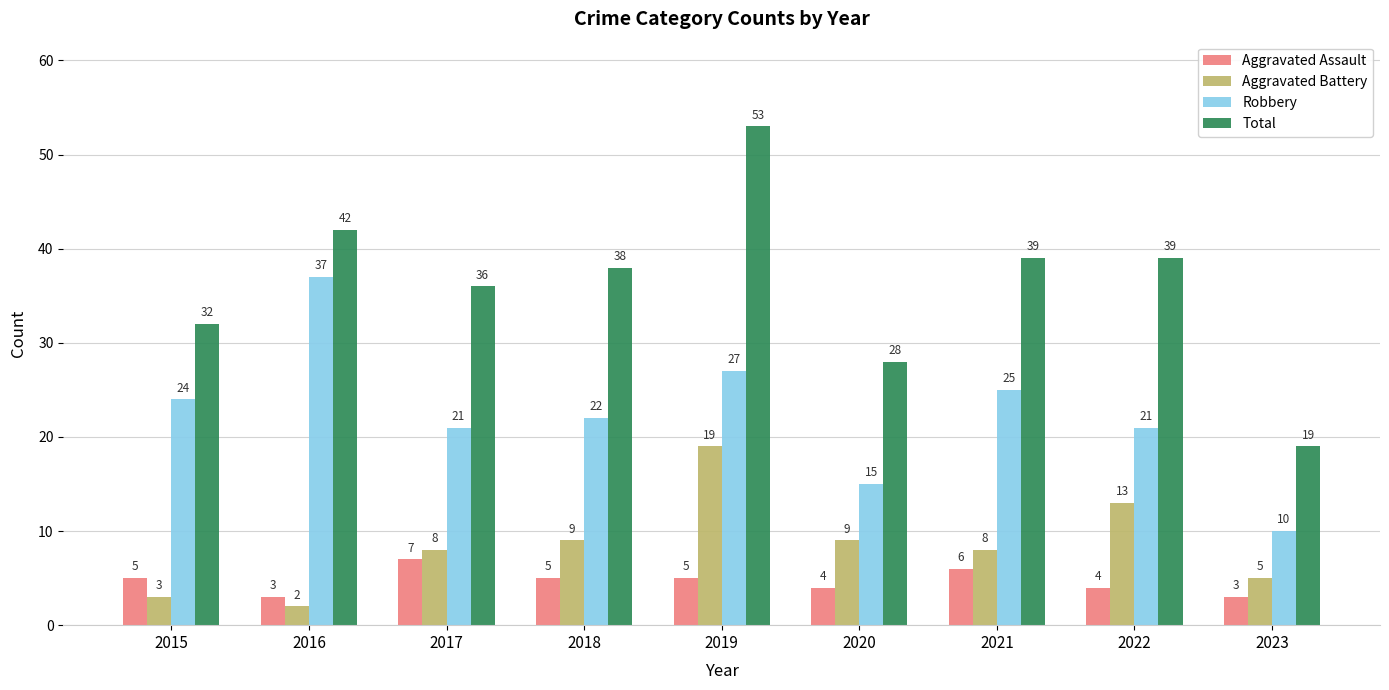

Count the number of categories in the chart.

9